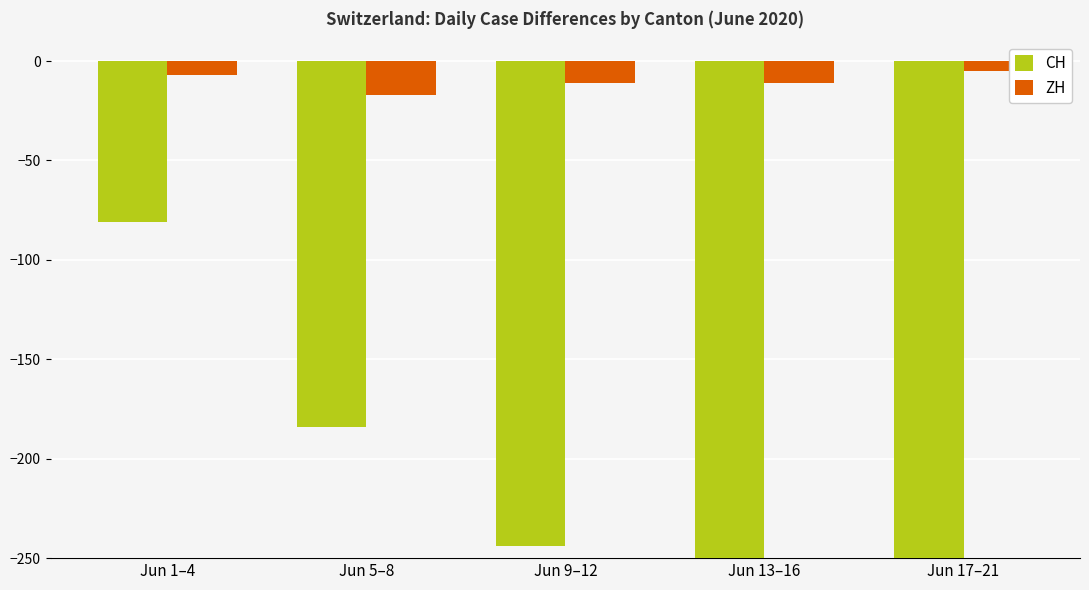

What is the difference between the CH values at Jun 1–4 and Jun 9–12?

163